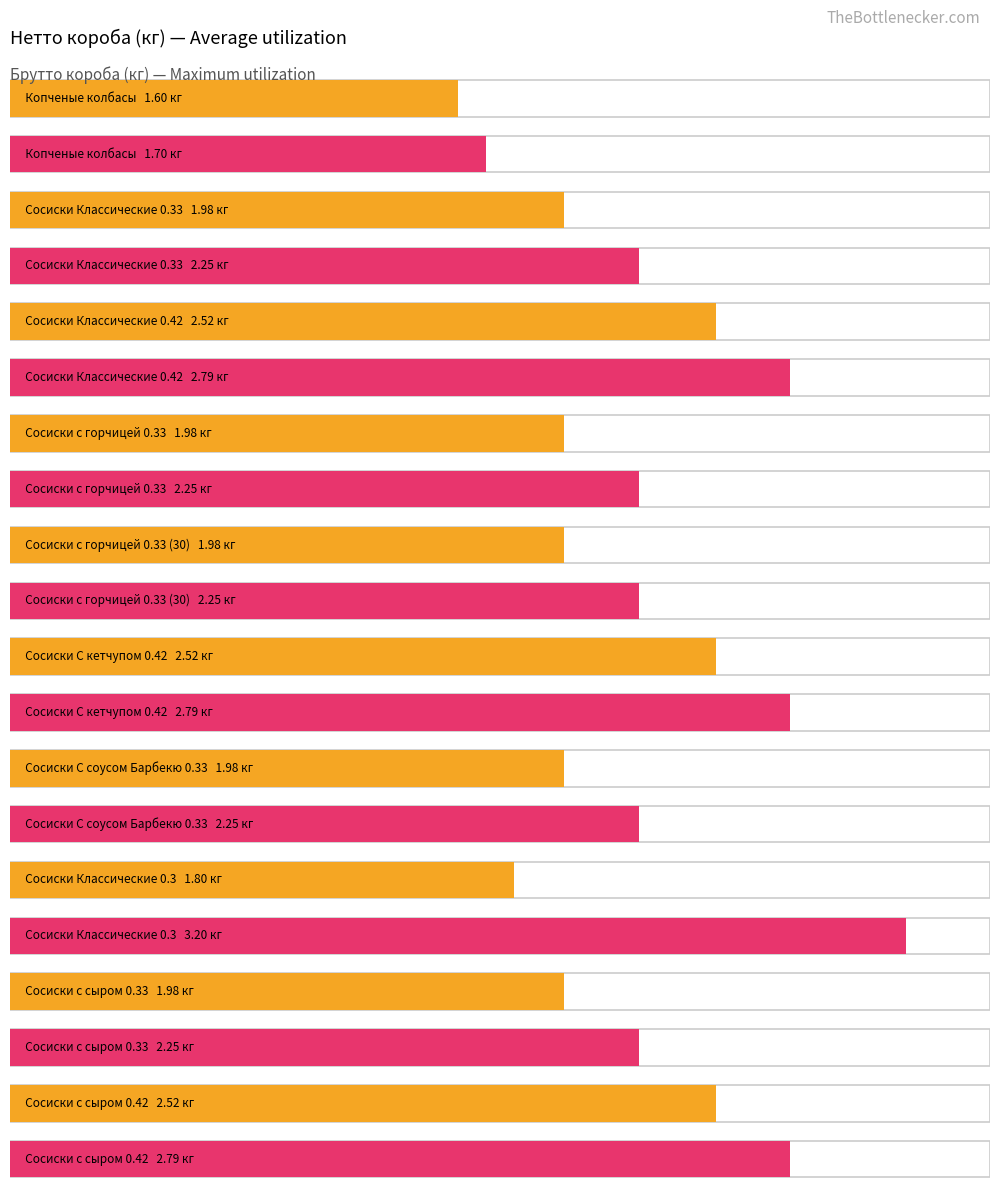

Reading left to right, extract all data points from this chart.

Average utilization: Копченые колбасы=1.6	Сосиски Классические 0.33=2.0	Сосиски Классические 0.42=2.5	Сосиски с горчицей 0.33=2.0	Сосиски с горчицей 0.33 (30)=2.0	Сосиски С кетчупом 0.42=2.5	Сосиски С соусом Барбекю 0.33=2.0	Сосиски Классические 0.3=1.8	Сосиски с сыром 0.33=2.0	Сосиски с сыром 0.42=2.5
Maximum utilization: Копченые колбасы=1.7	Сосиски Классические 0.33=2.2	Сосиски Классические 0.42=2.8	Сосиски с горчицей 0.33=2.2	Сосиски с горчицей 0.33 (30)=2.2	Сосиски С кетчупом 0.42=2.8	Сосиски С соусом Барбекю 0.33=2.2	Сосиски Классические 0.3=3.2	Сосиски с сыром 0.33=2.2	Сосиски с сыром 0.42=2.8